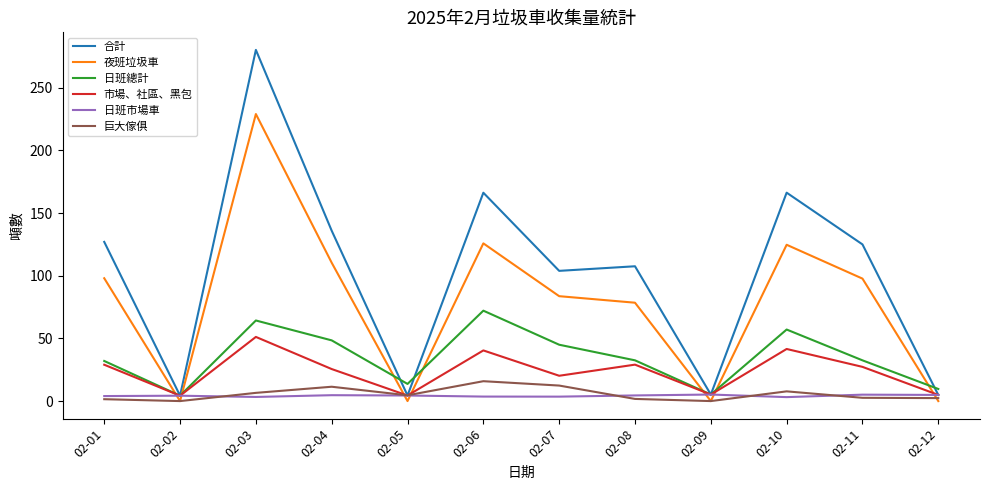

Between which two adjacent categories do 日班市場車 and 夜班垃圾車 first intersect?

02-01 and 02-02